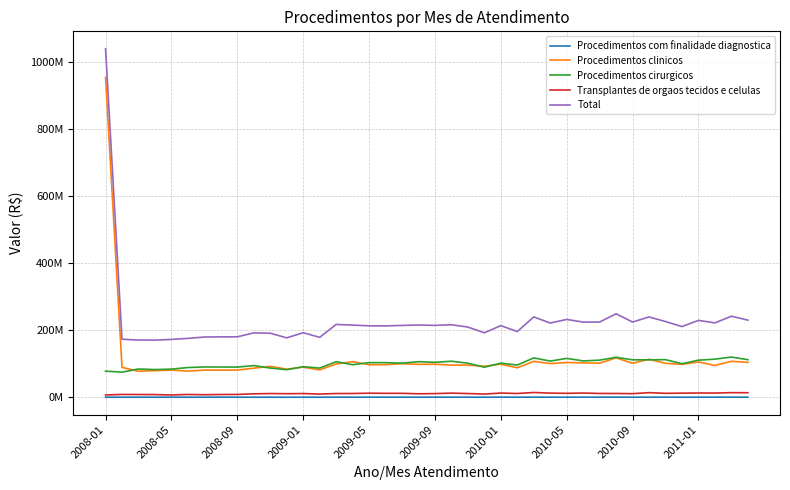

Is this an area chart (filled region under the line)?

No